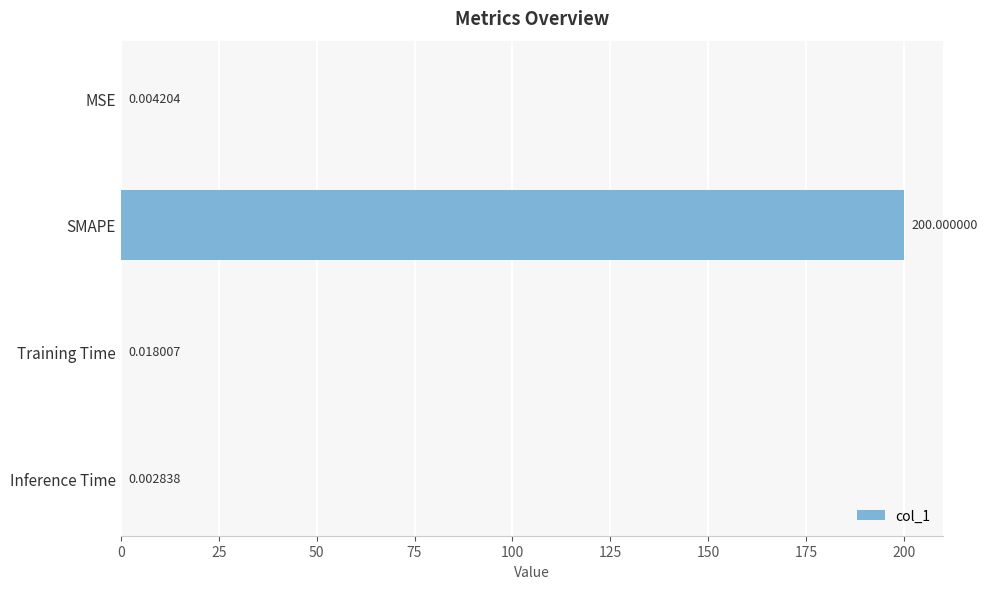

What is the change in value from SMAPE to Training Time?

-200.0